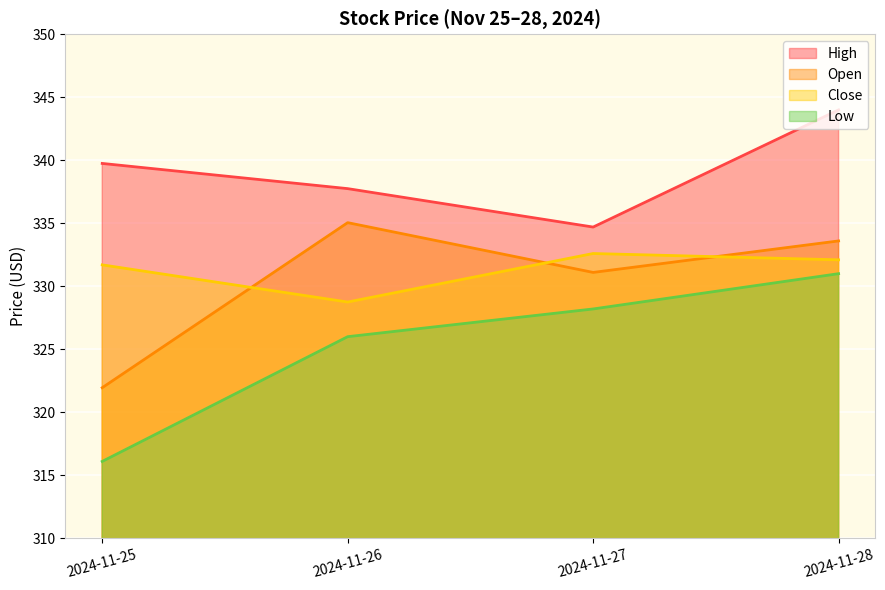

Reading right to left, list all the values displayed in this chart.

Open: 2024-11-28=333.6	2024-11-27=331.1	2024-11-26=335.0	2024-11-25=322.0
High: 2024-11-28=344.0	2024-11-27=334.7	2024-11-26=337.8	2024-11-25=339.8
Low: 2024-11-28=331.0	2024-11-27=328.2	2024-11-26=326.0	2024-11-25=316.1
Close: 2024-11-28=332.1	2024-11-27=332.6	2024-11-26=328.8	2024-11-25=331.7